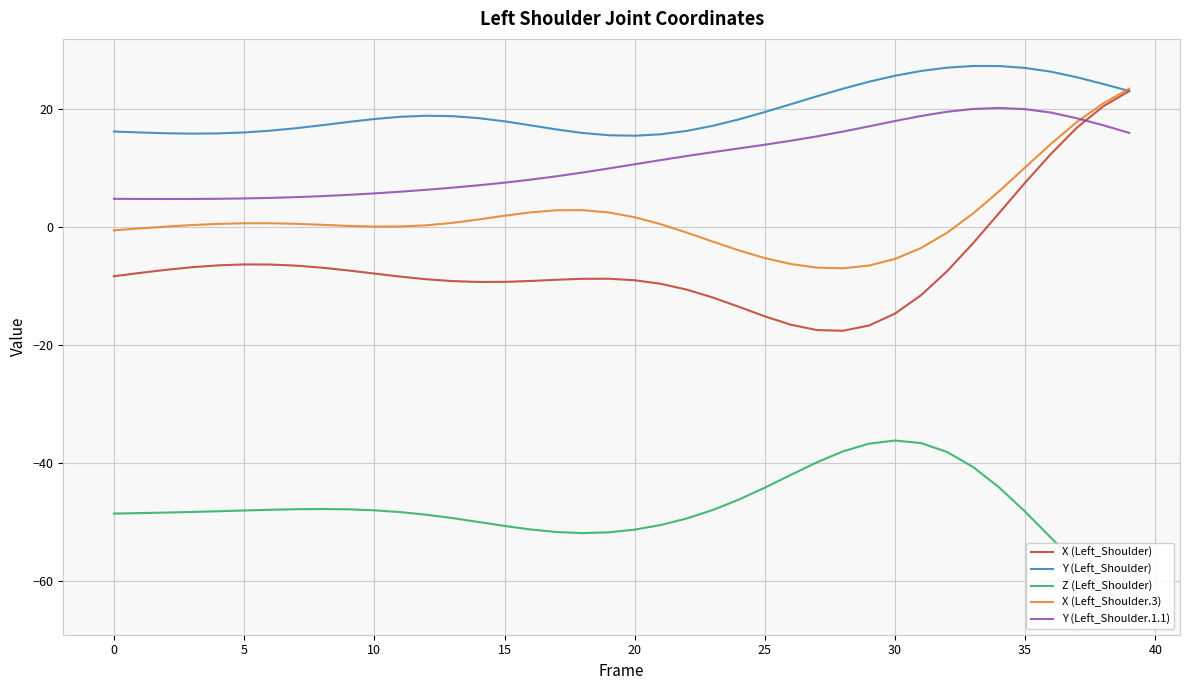

True or false: X (Left_Shoulder) and X (Left_Shoulder.3) intersect in this chart.

False